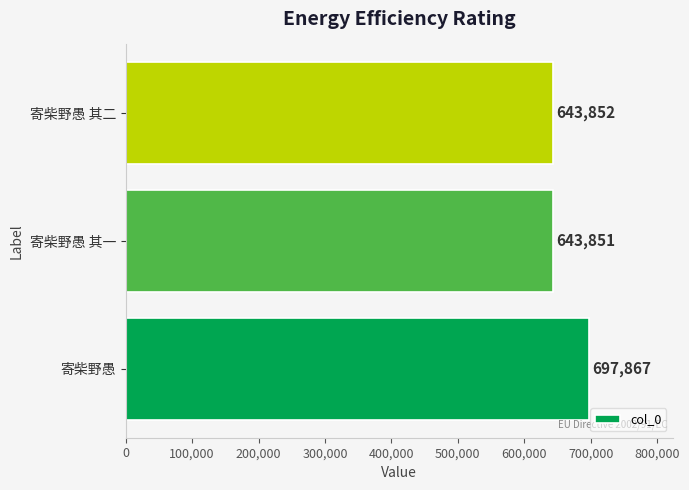

List the labels in order of value, largest first.

寄柴野愚, 寄柴野愚 其二, 寄柴野愚 其一